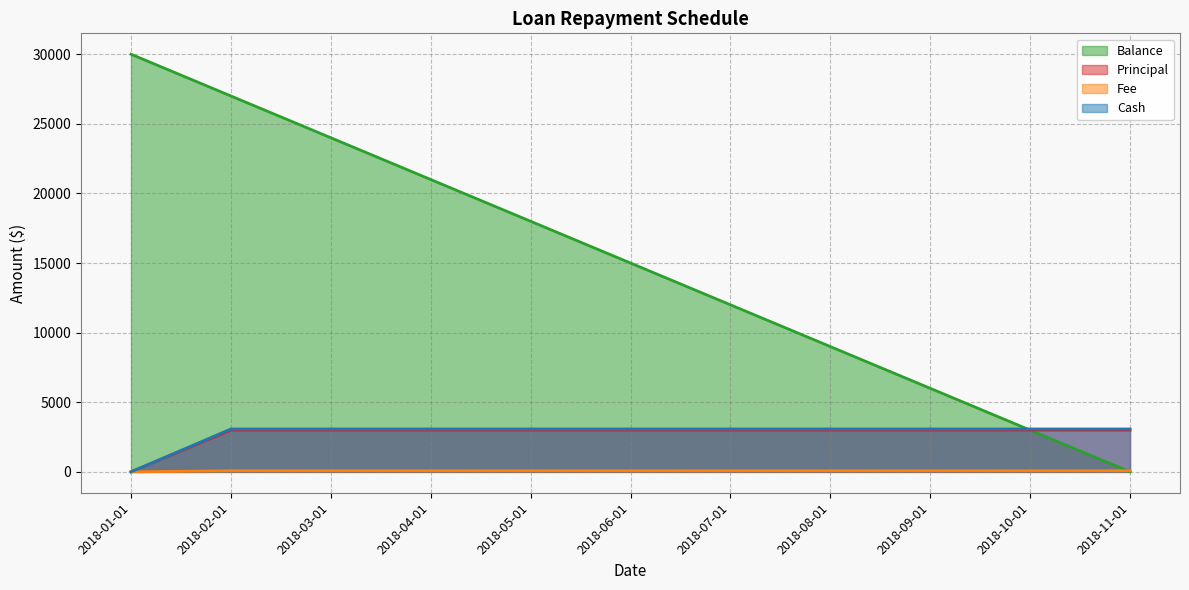

Rank the categories by Balance value from lowest to highest.

2018-11-01, 2018-10-01, 2018-09-01, 2018-08-01, 2018-07-01, 2018-06-01, 2018-05-01, 2018-04-01, 2018-03-01, 2018-02-01, 2018-01-01